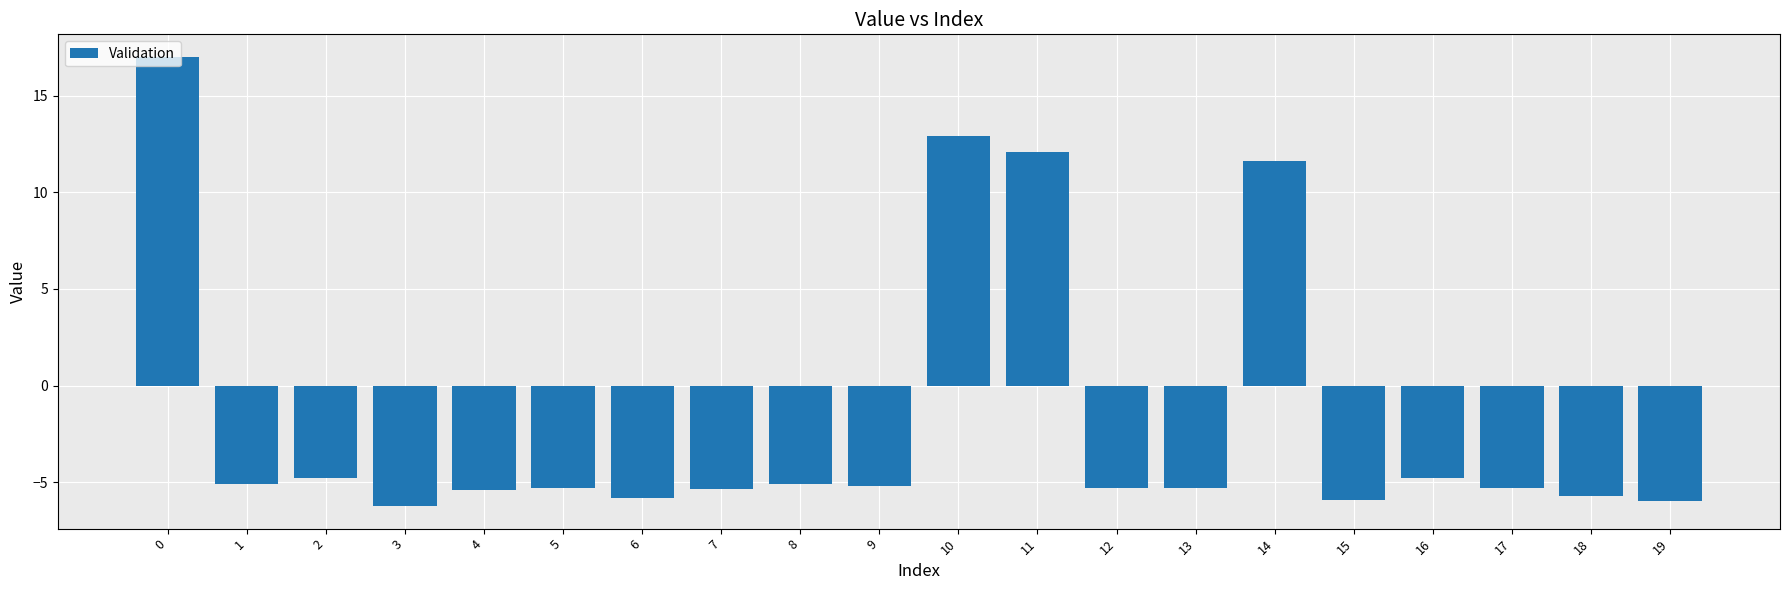

What is the difference between the maximum and minimum values?

23.2